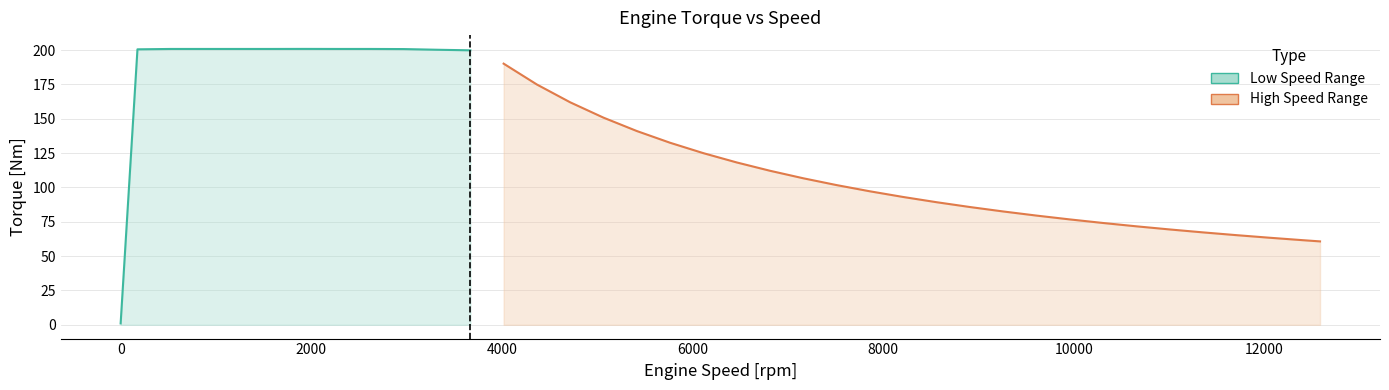

Rank the categories by value from lowest to highest.

0, 37, 36, 35, 34, 33, 32, 31, 30, 29, 28, 27, 26, 25, 24, 23, 22, 21, 20, 19, 18, 17, 16, 15, 14, 13, 12, 11, 10, 1, 9, 2, 3, 4, 5, 7, 8, 6